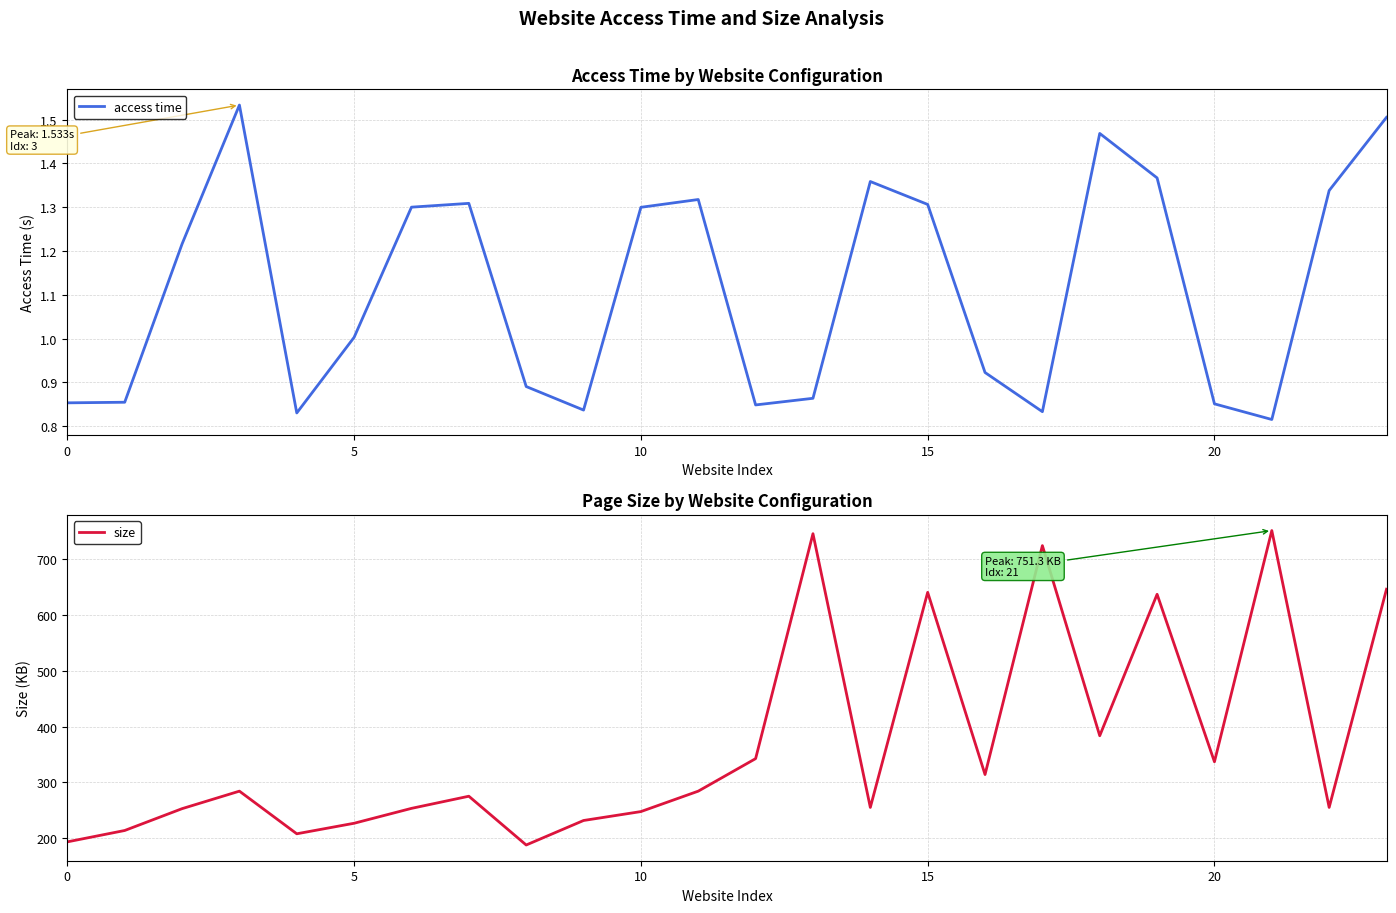

True or false: access time has a value of 1.3 at 10.

True